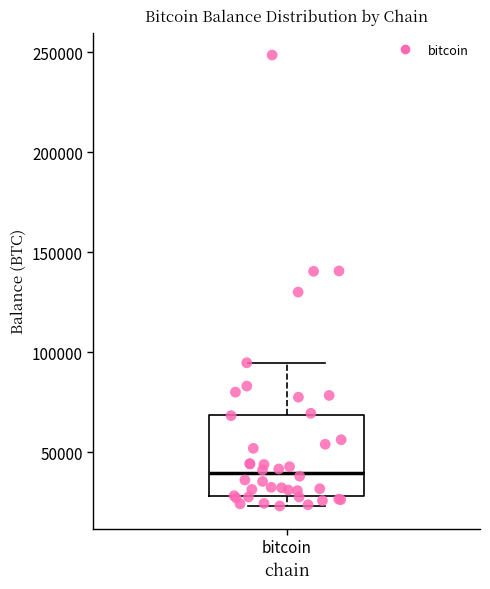

Where is the upper edge of the box for bitcoin on the y-axis? The values are not printed on the chart, so give them approximately, as read against the axis.

70000